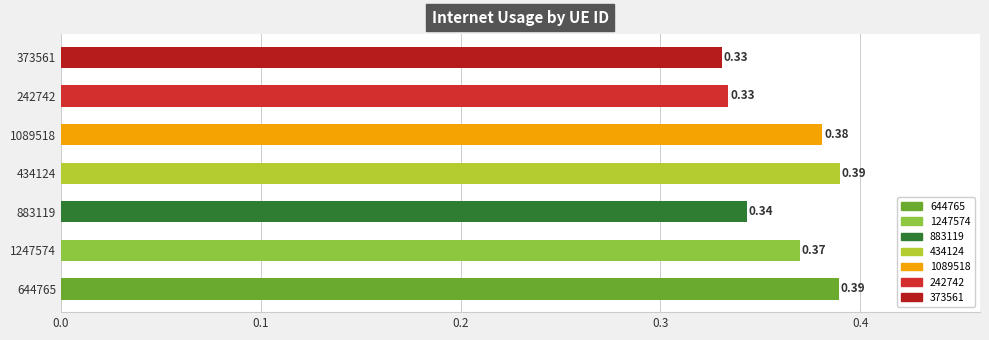

Where is the data nearest to the value 0?

373561